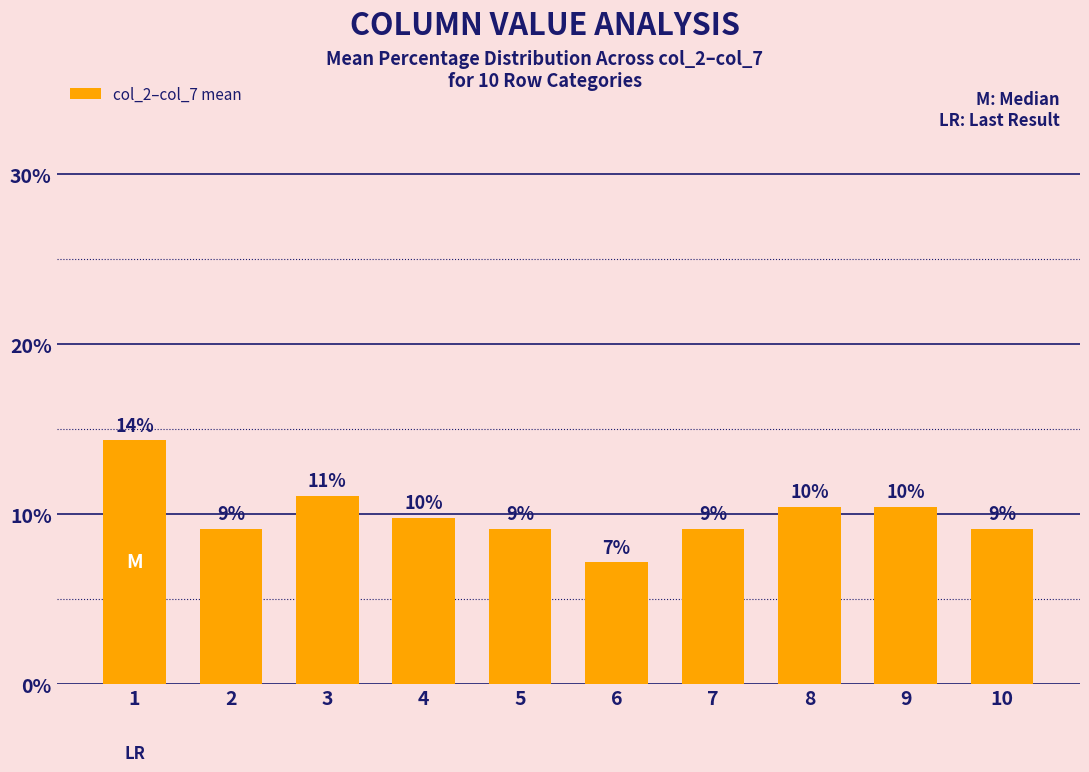

Where is the data nearest to the value 10?

4